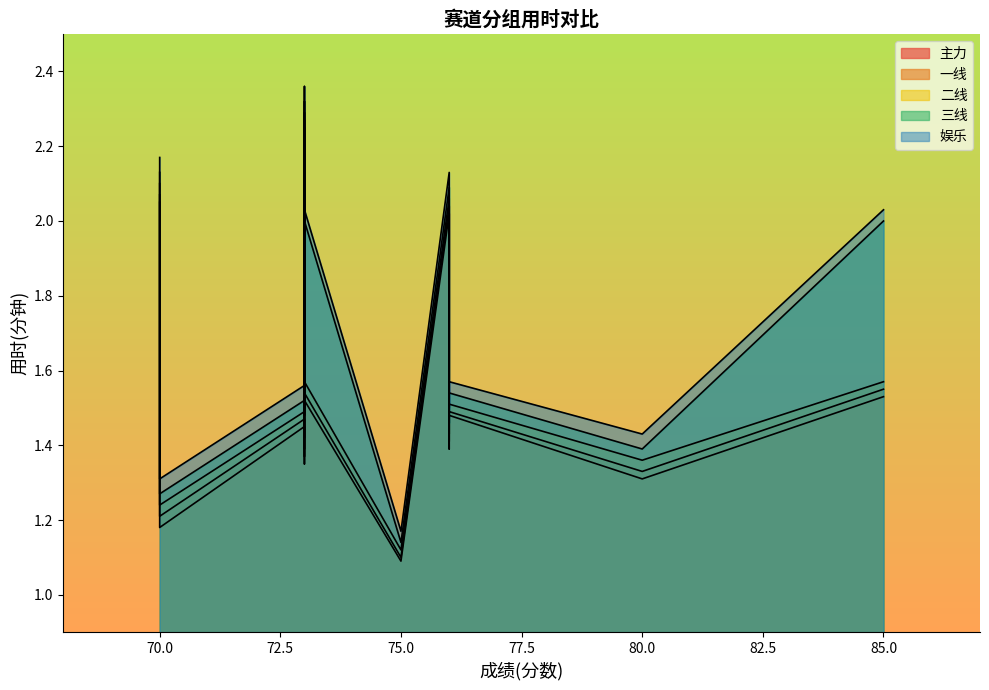

What value does the 主力 series have at 76?

1.5